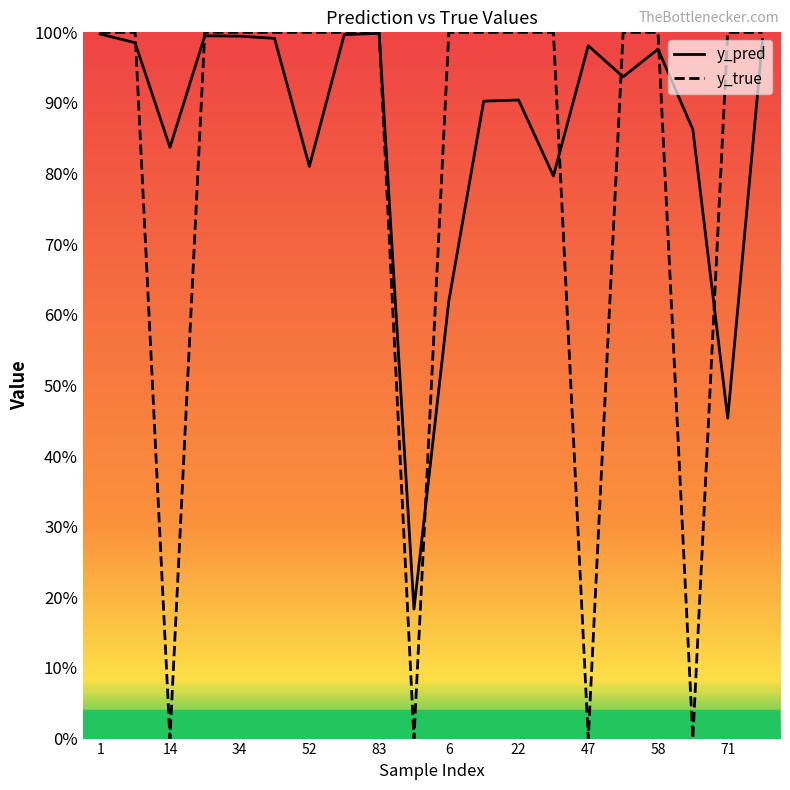

What is the sum of all y_true values?

16.0